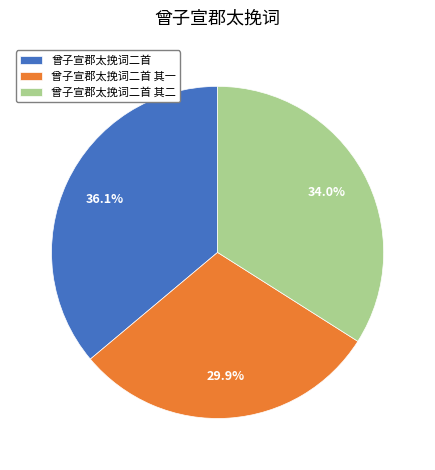

The 曾子宣郡太挽词二首 其二 slice represents 26% of the pie. True or false?

False